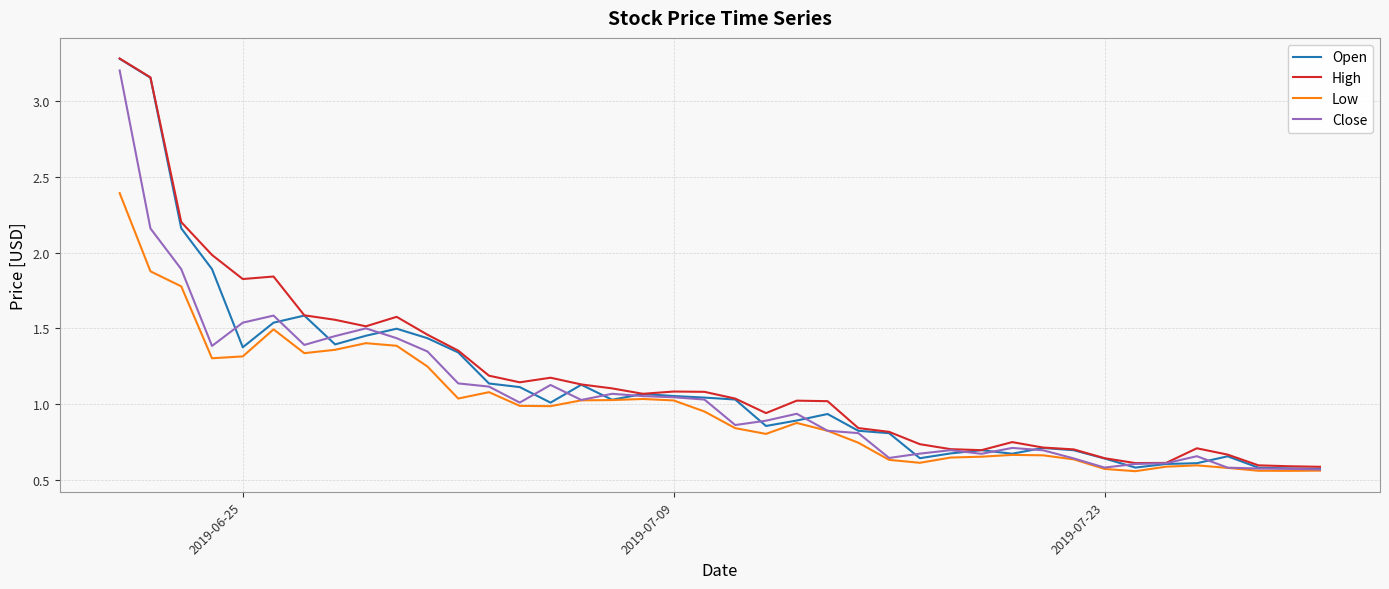

What is the sum of all High values?

47.3